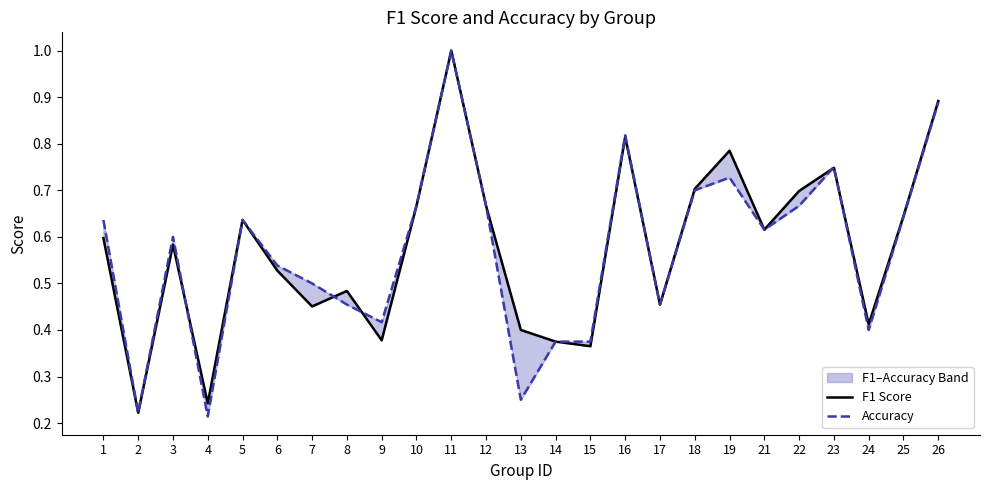

What are all the series names shown in the legend?

F1 Score, Accuracy